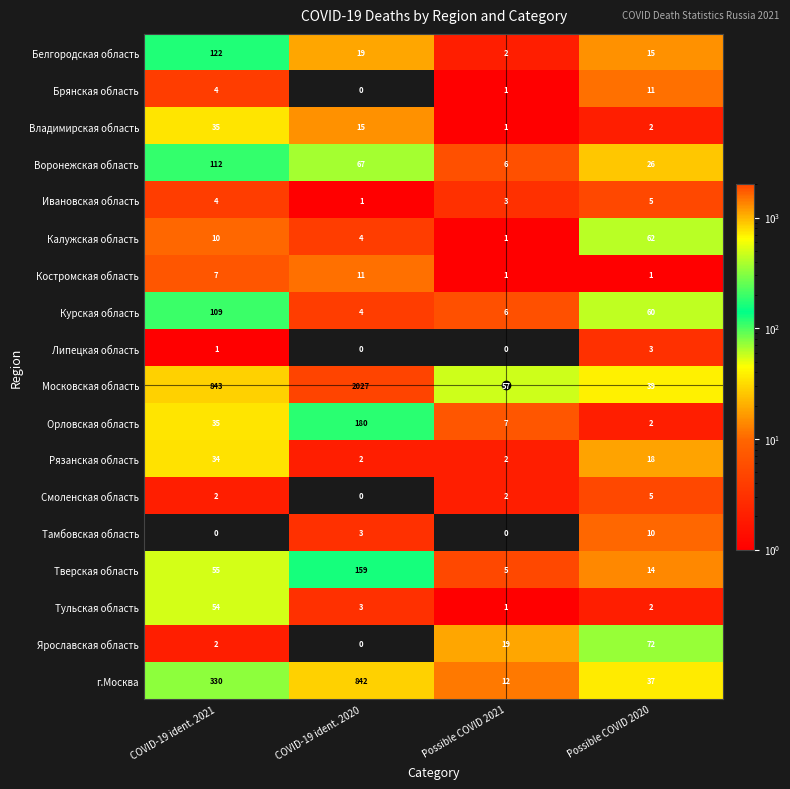

How many values in the Ивановская область series are below 4?

2